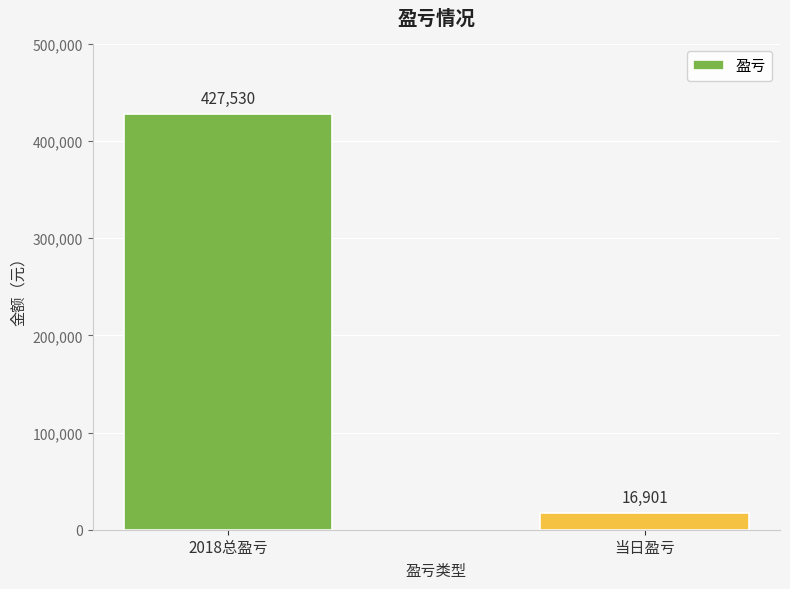

What is the sum of all values?

444431